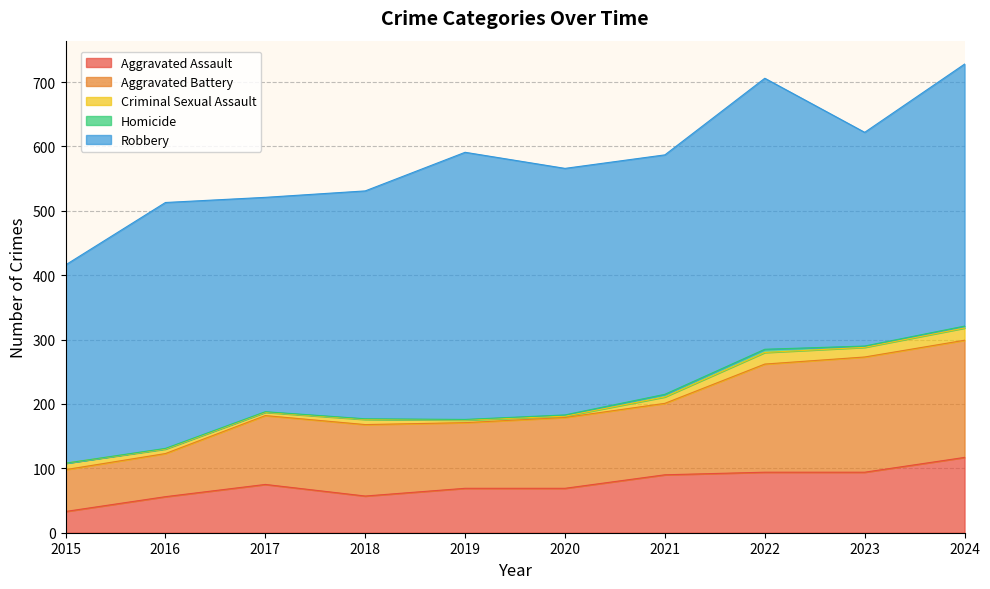

At which category does Criminal Sexual Assault reach its first local valley?

2017